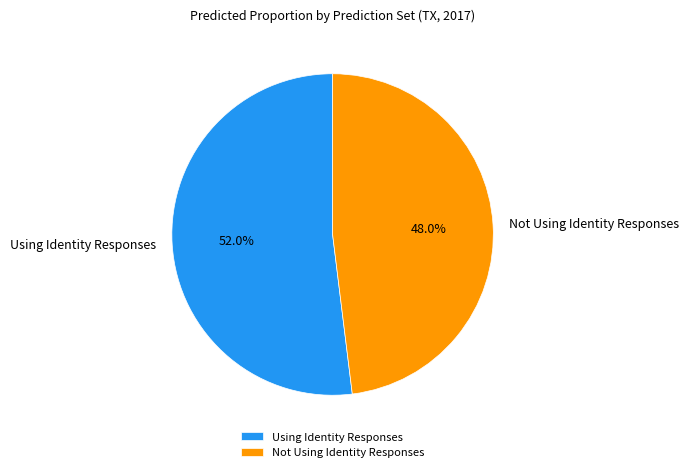

Rank the categories by value from lowest to highest.

Not Using Identity Responses, Using Identity Responses